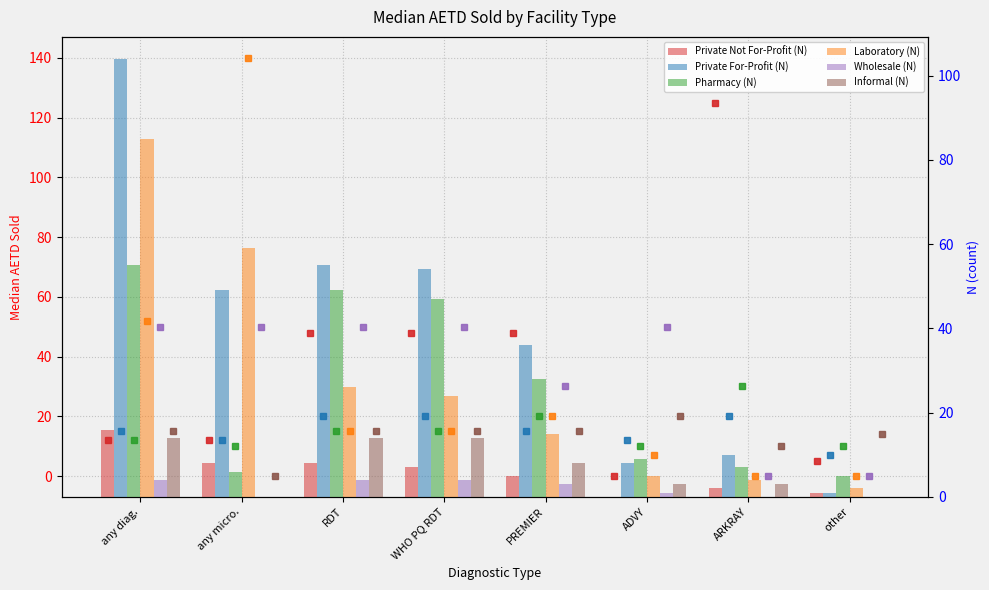

What is the average value of the Laboratory (N) series?

28